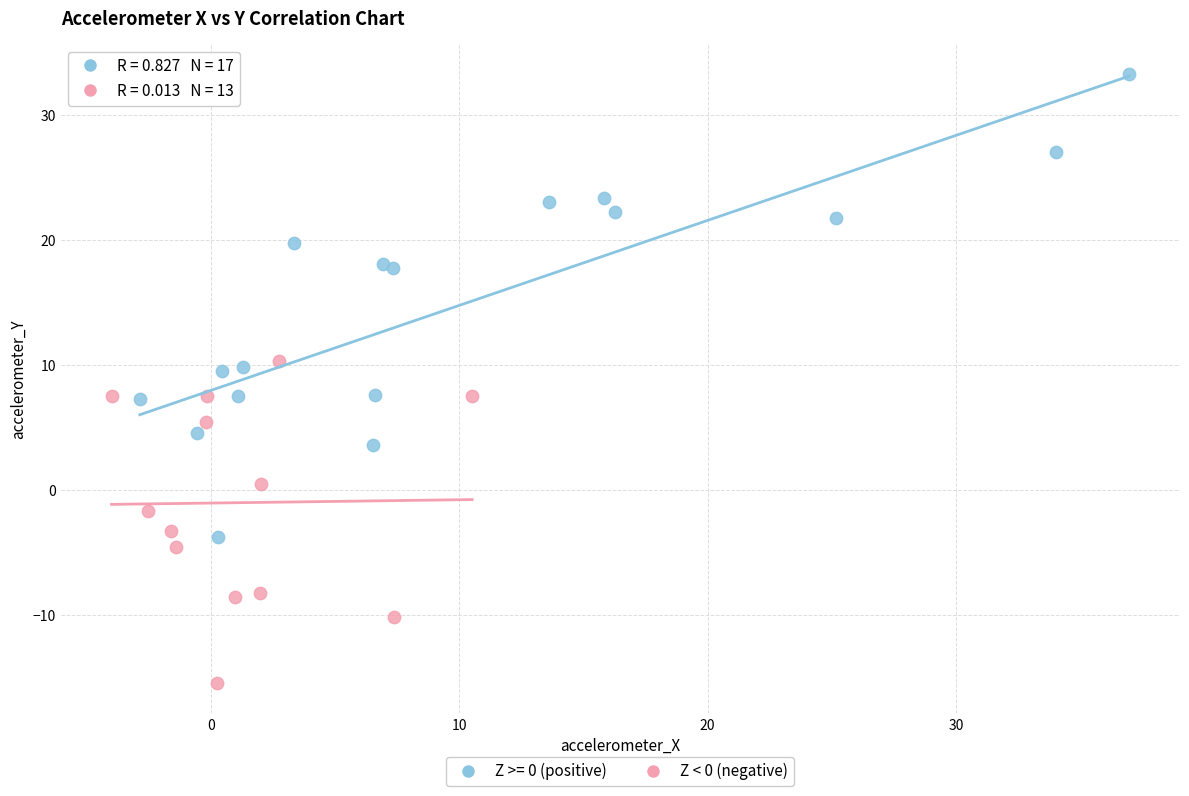

Which series reaches the minimum Y coordinate?

Z < 0 (negative)